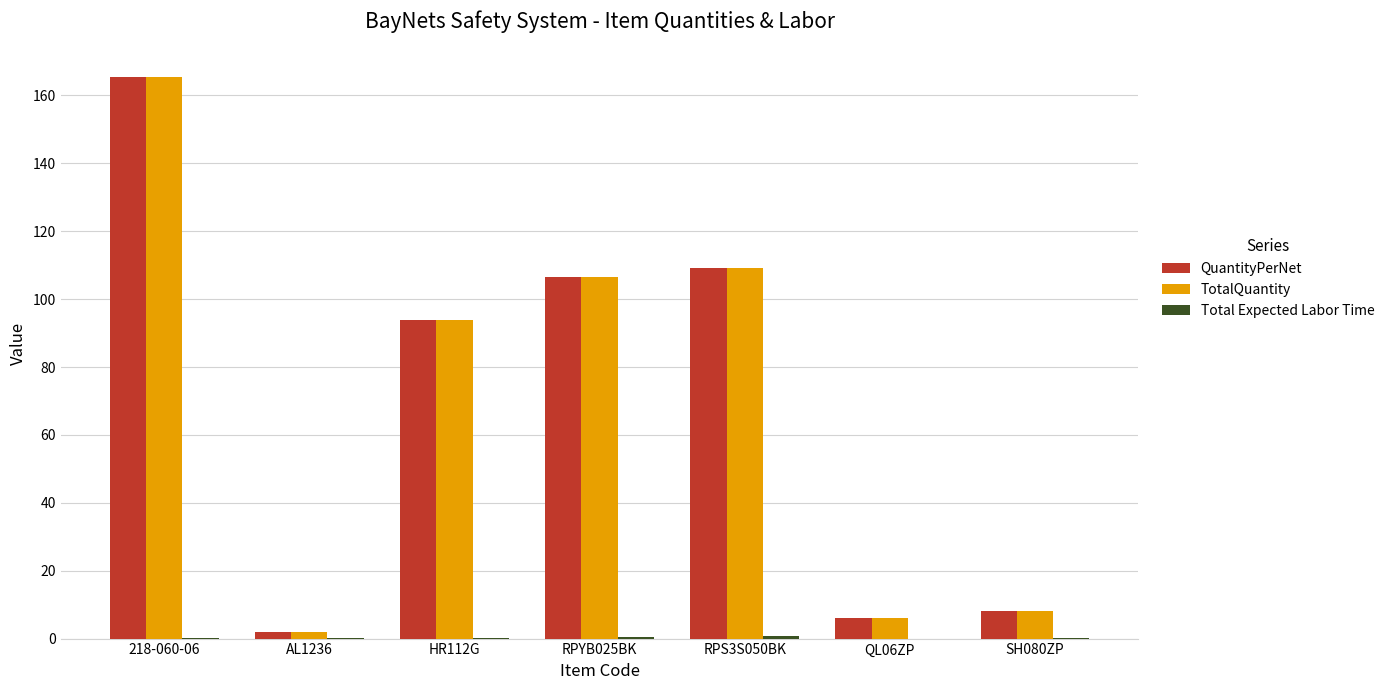

What is the sum of all QuantityPerNet values?

491.2